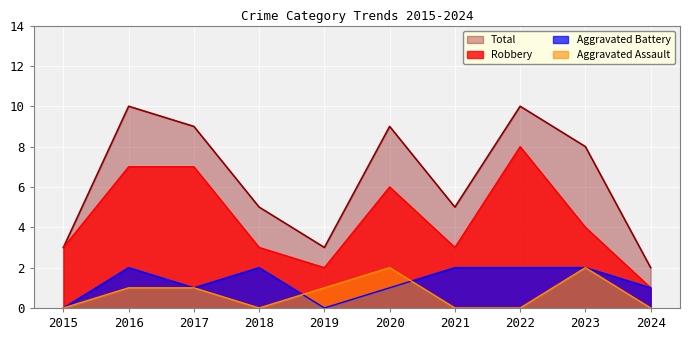

True or false: Total and Robbery intersect in this chart.

False